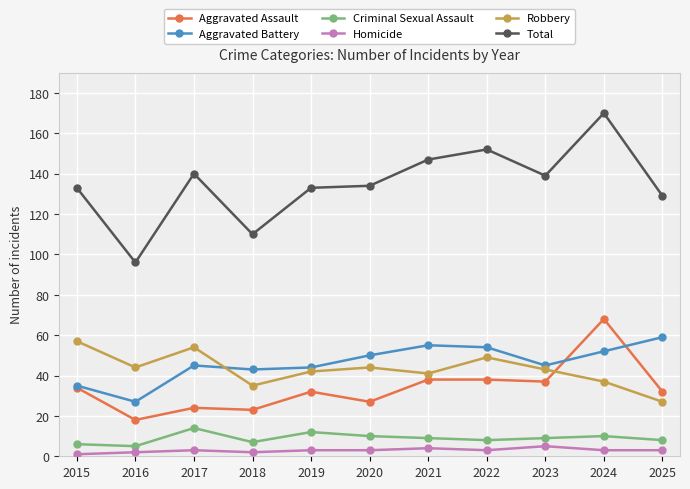

At how many categories does at least one series exceed 148?

2